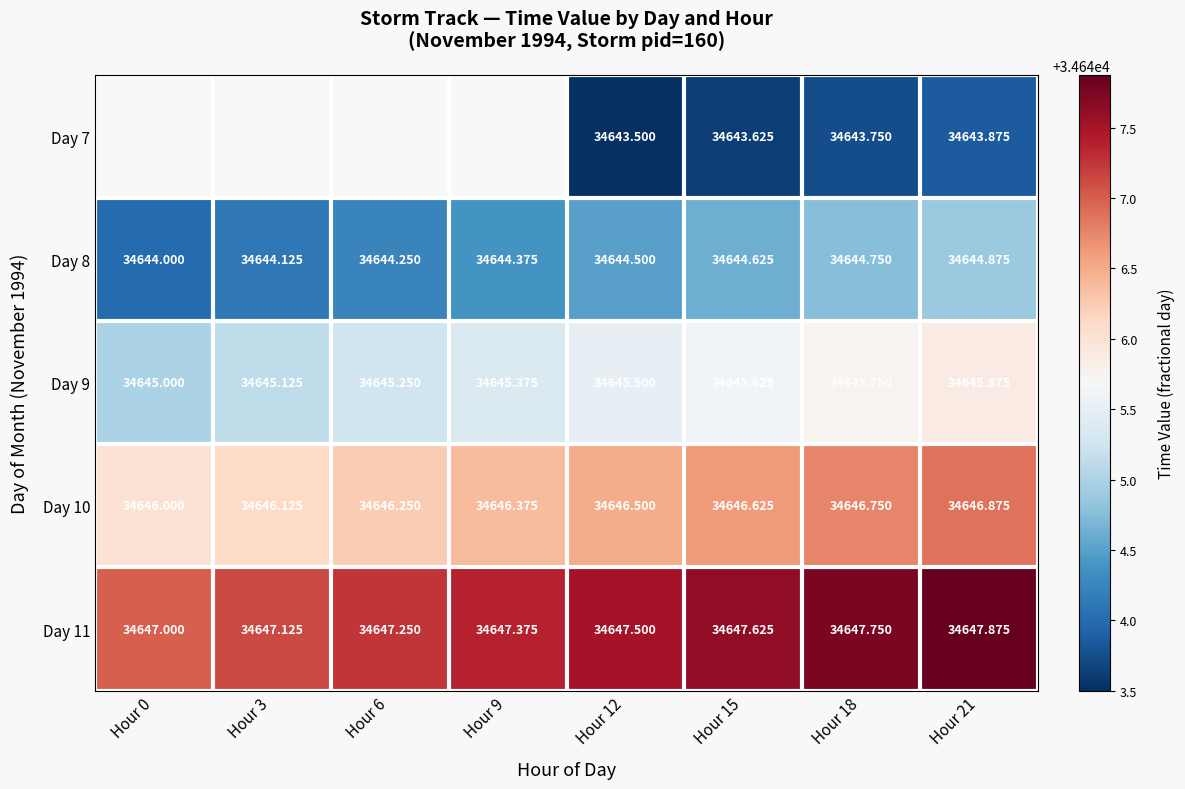

What is the difference between the Day 7 values at Hour 21 and Hour 18?

0.1